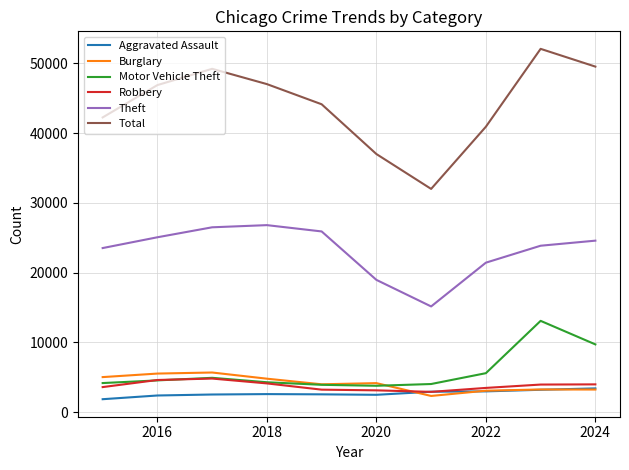

True or false: Burglary and Theft cross at least once.

False